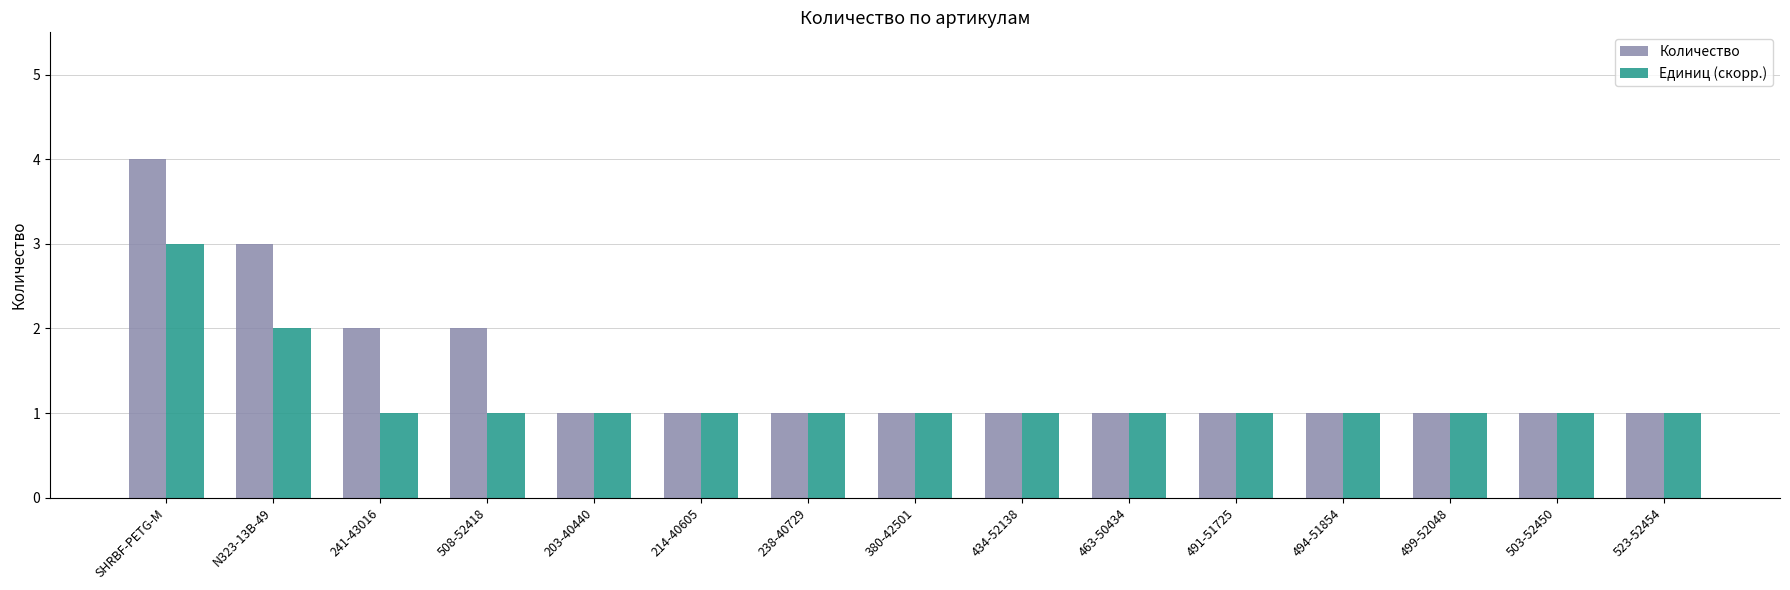

What is the greatest value displayed?

4